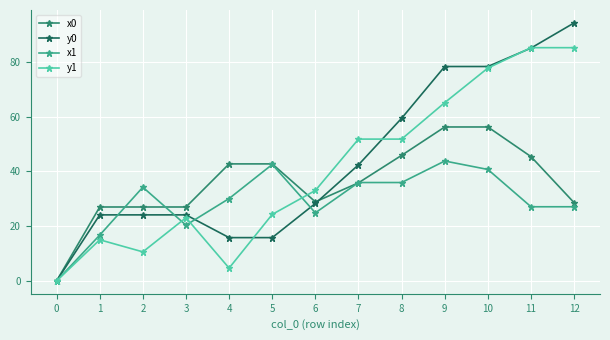

Rank the series by their average value, from lowest to highest.

x1, x0, y1, y0